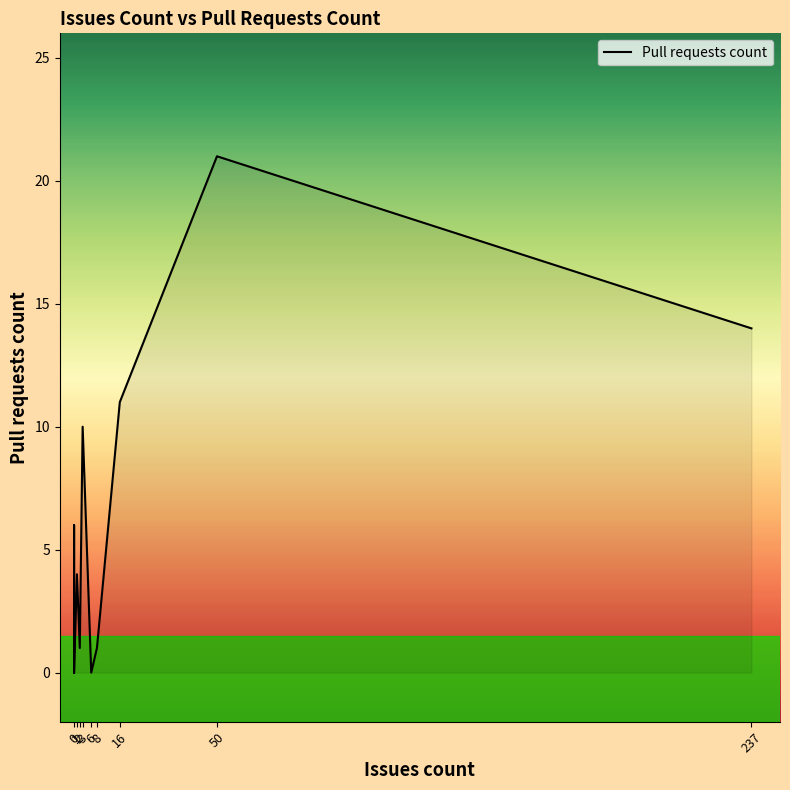

Is it true that the value at 0 is 2?

False